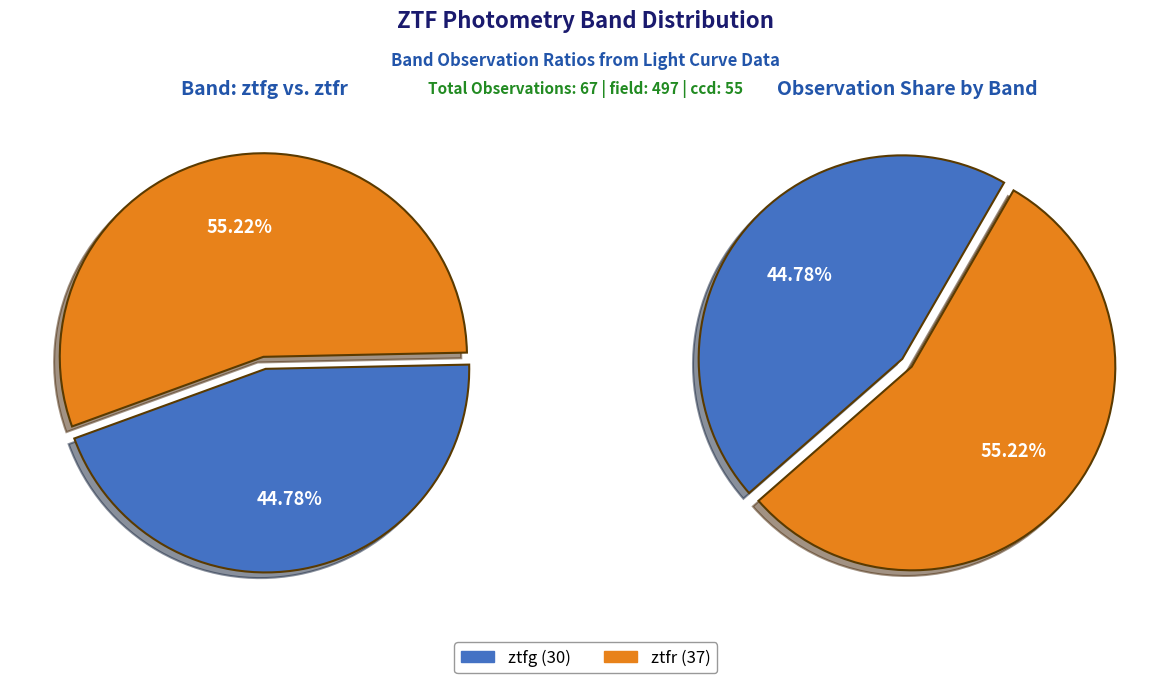

To the nearest percent, what is the combined percentage of ztfg and ztfr?

100%